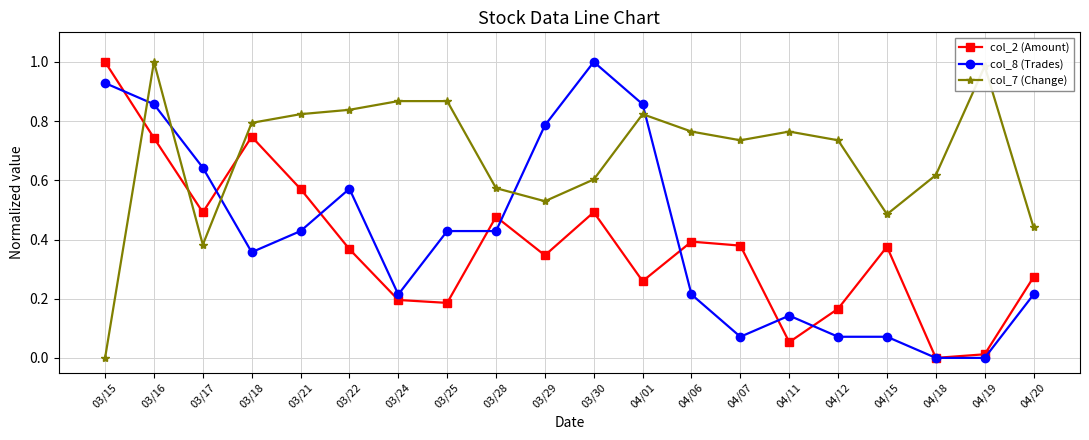

At 04/06, list the series in order from largest to smallest.

col_7 (Change), col_2 (Amount), col_8 (Trades)